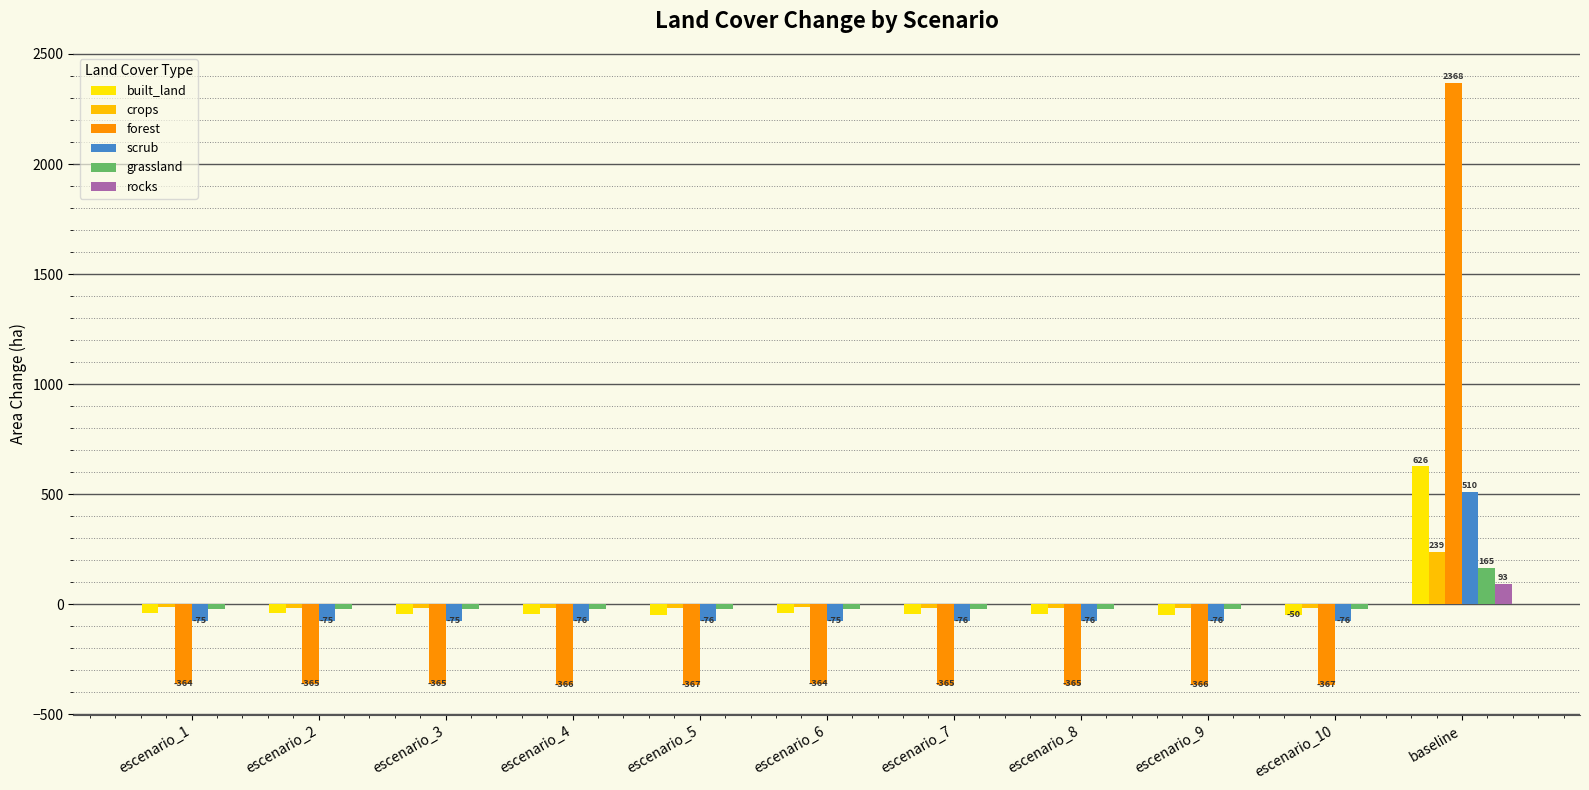

How many values in forest are above zero?

1